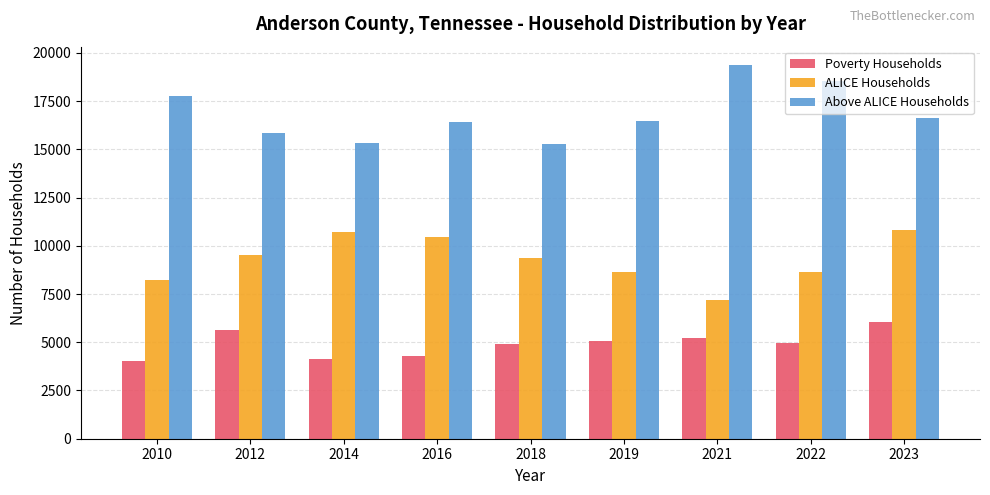

Read the ALICE Households value at 2016, to the nearest 10.

10460